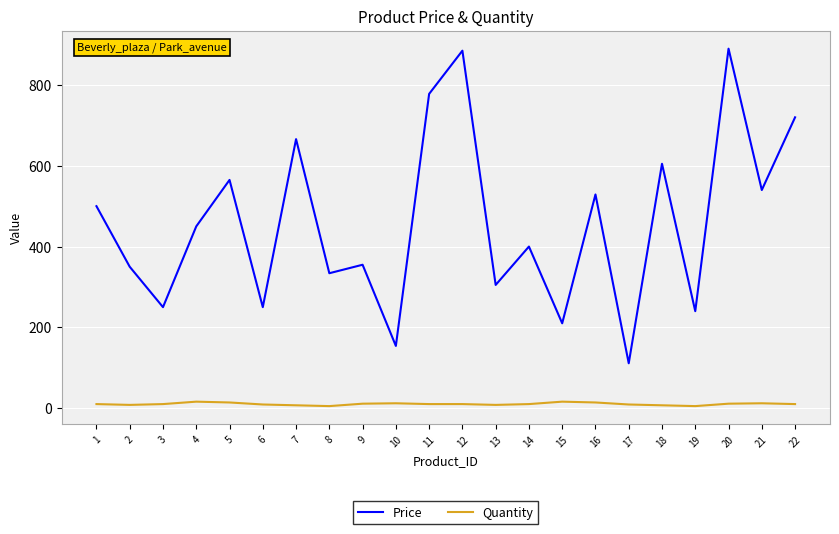

Which series changed the most between 3 and 11?

Price